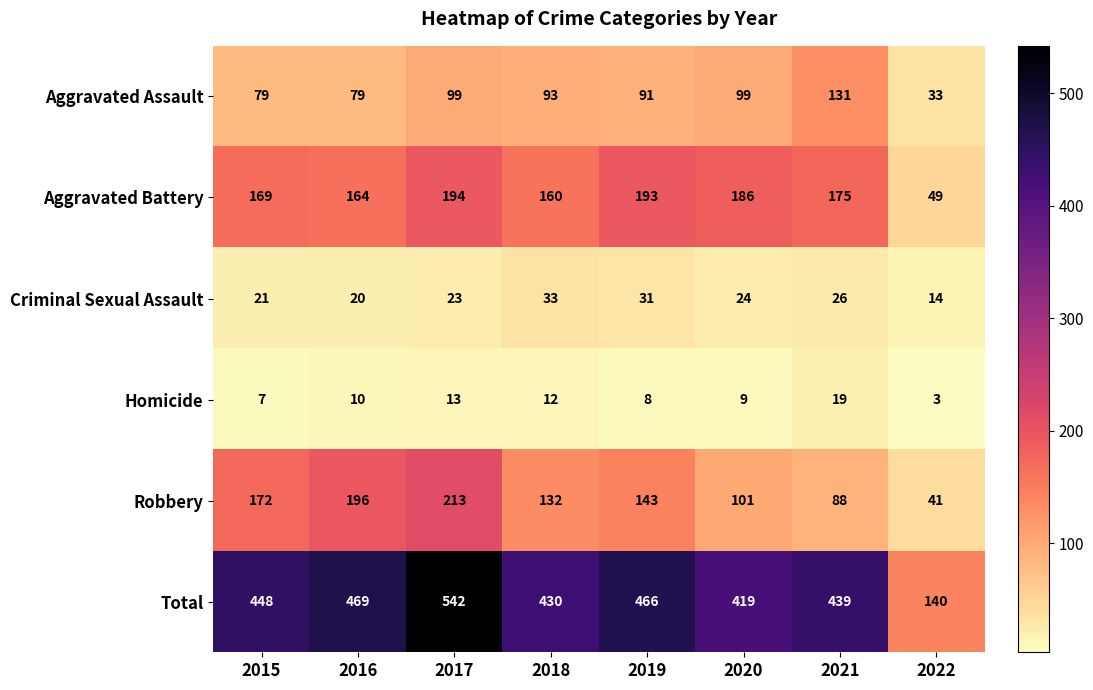

How many data points does each series have?

8